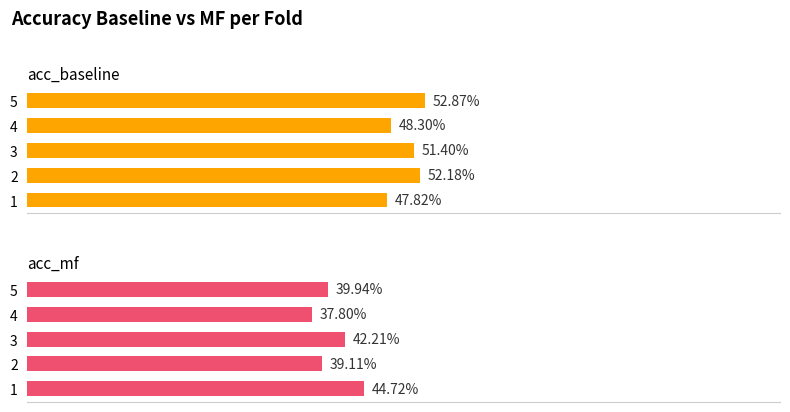

How many groups of bars are there?

5